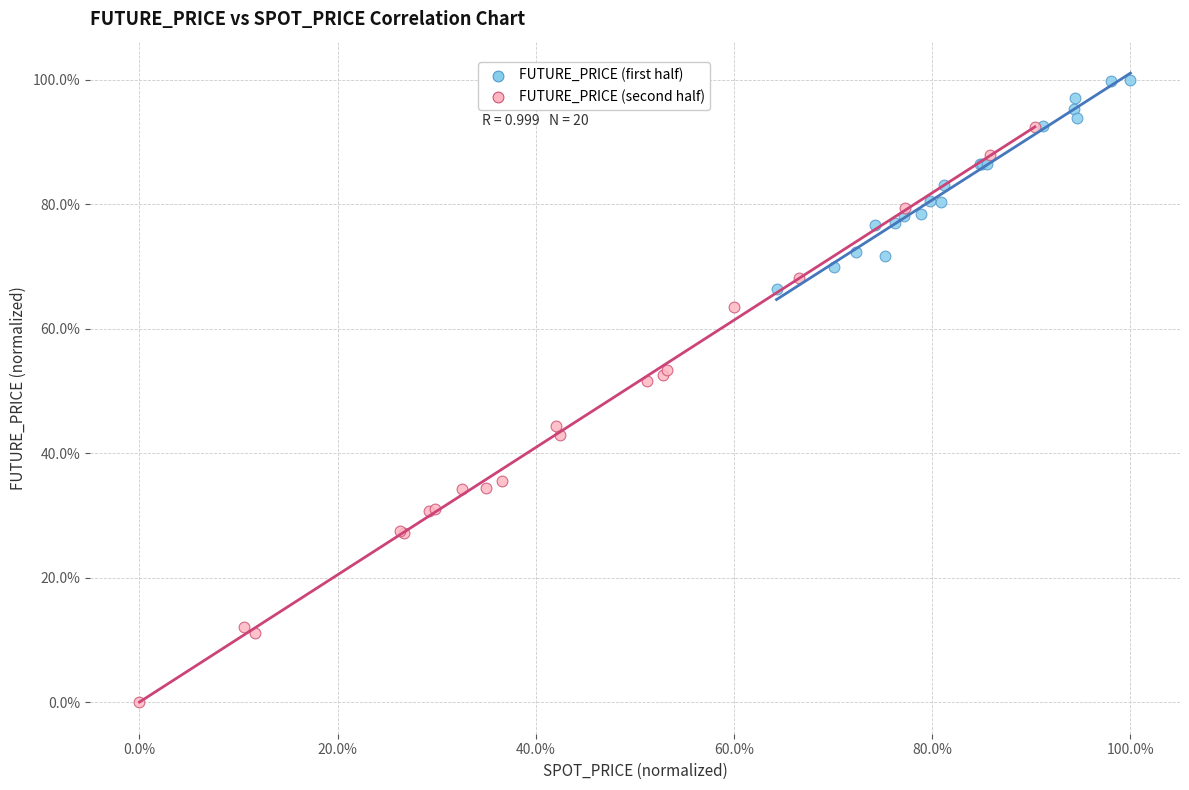

What are all the series names shown in the legend?

FUTURE_PRICE (first half), FUTURE_PRICE (second half)